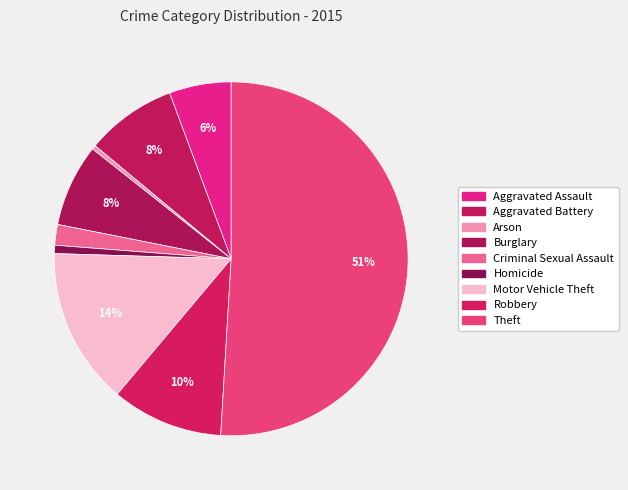

What percentage do Robbery and Criminal Sexual Assault together represent?

12.1%